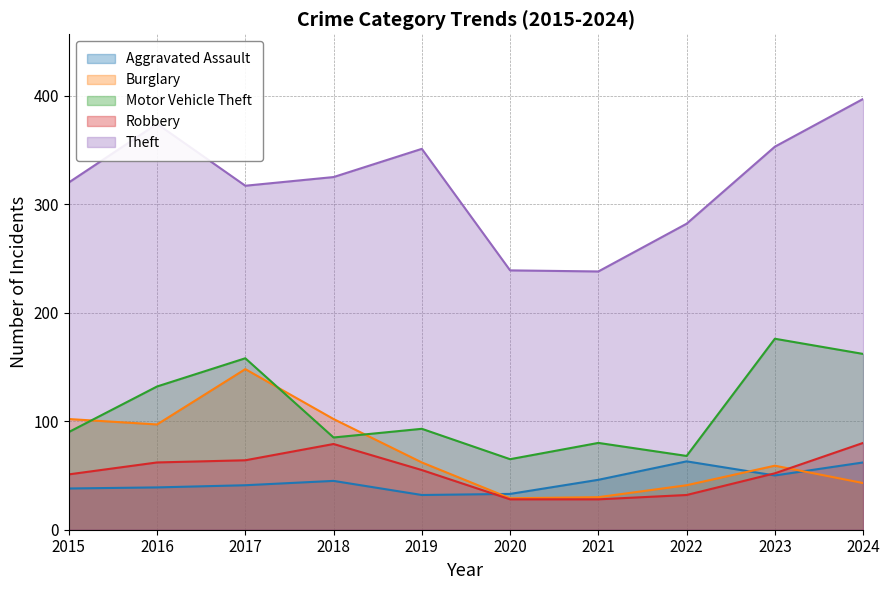

How many lines are shown in the chart?

5